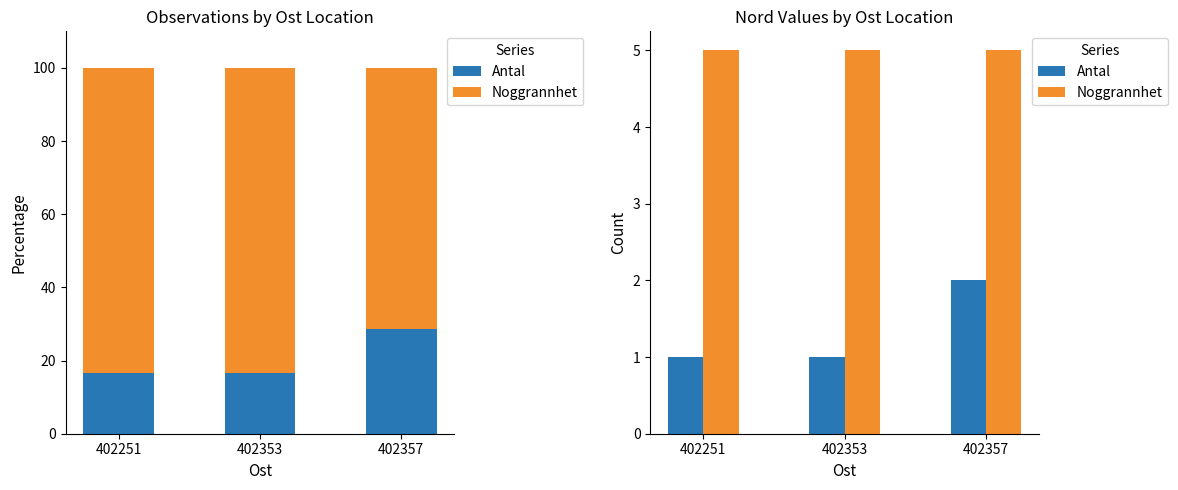

At how many categories does at least one series exceed 4?

3